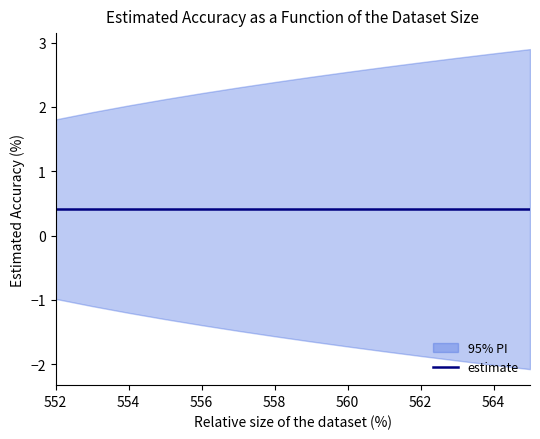

What is the value of the lower_pi point at the 12th from the left?

-1.9